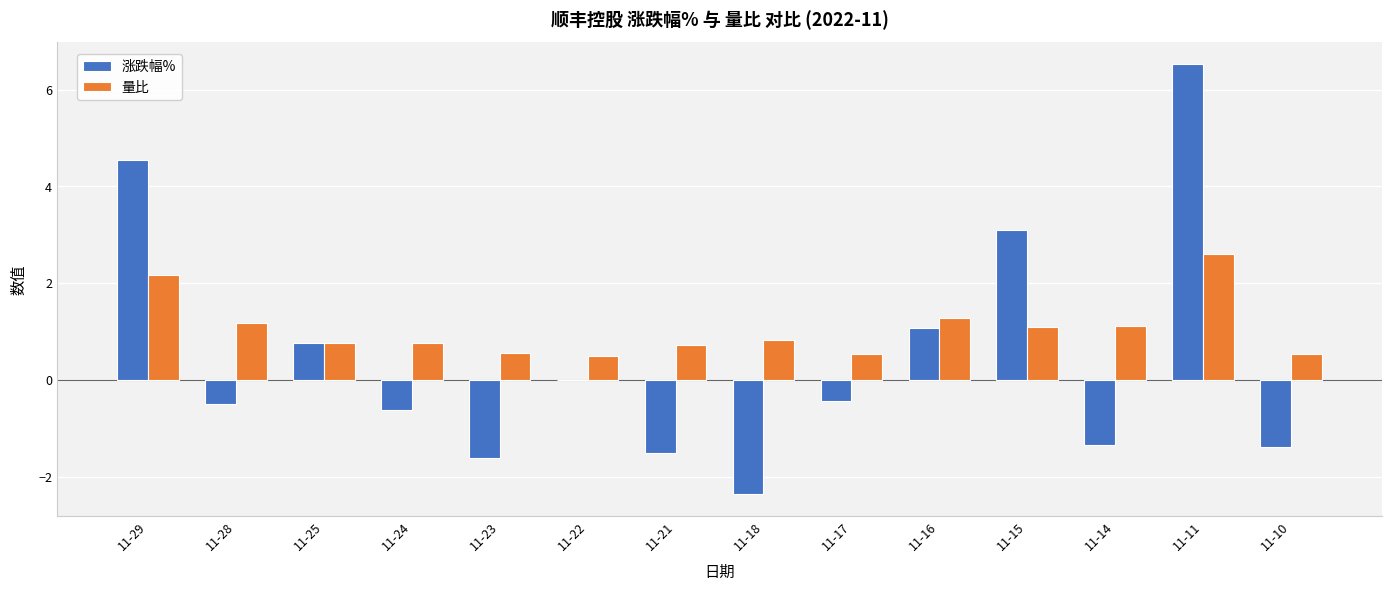

The 量比 series shows 1.5 at 11-11. True or false?

False